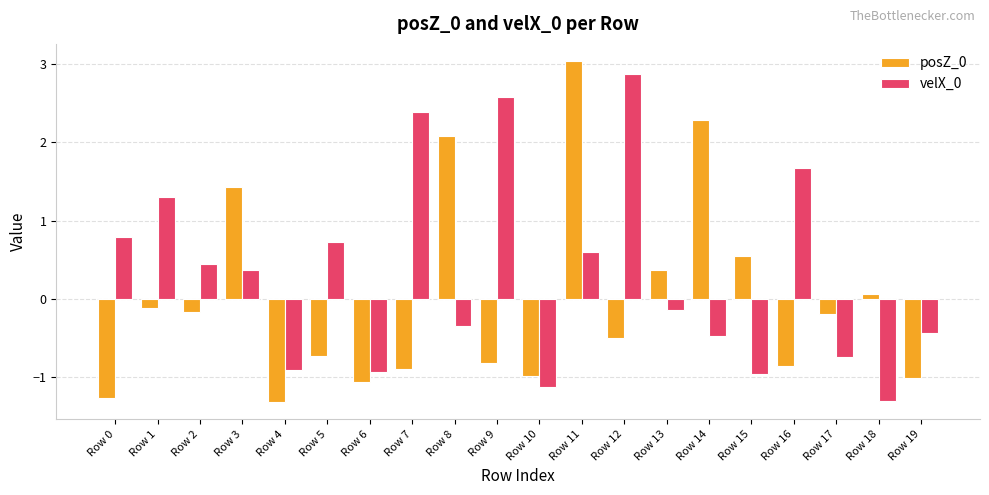

How many series are shown in this chart?

2